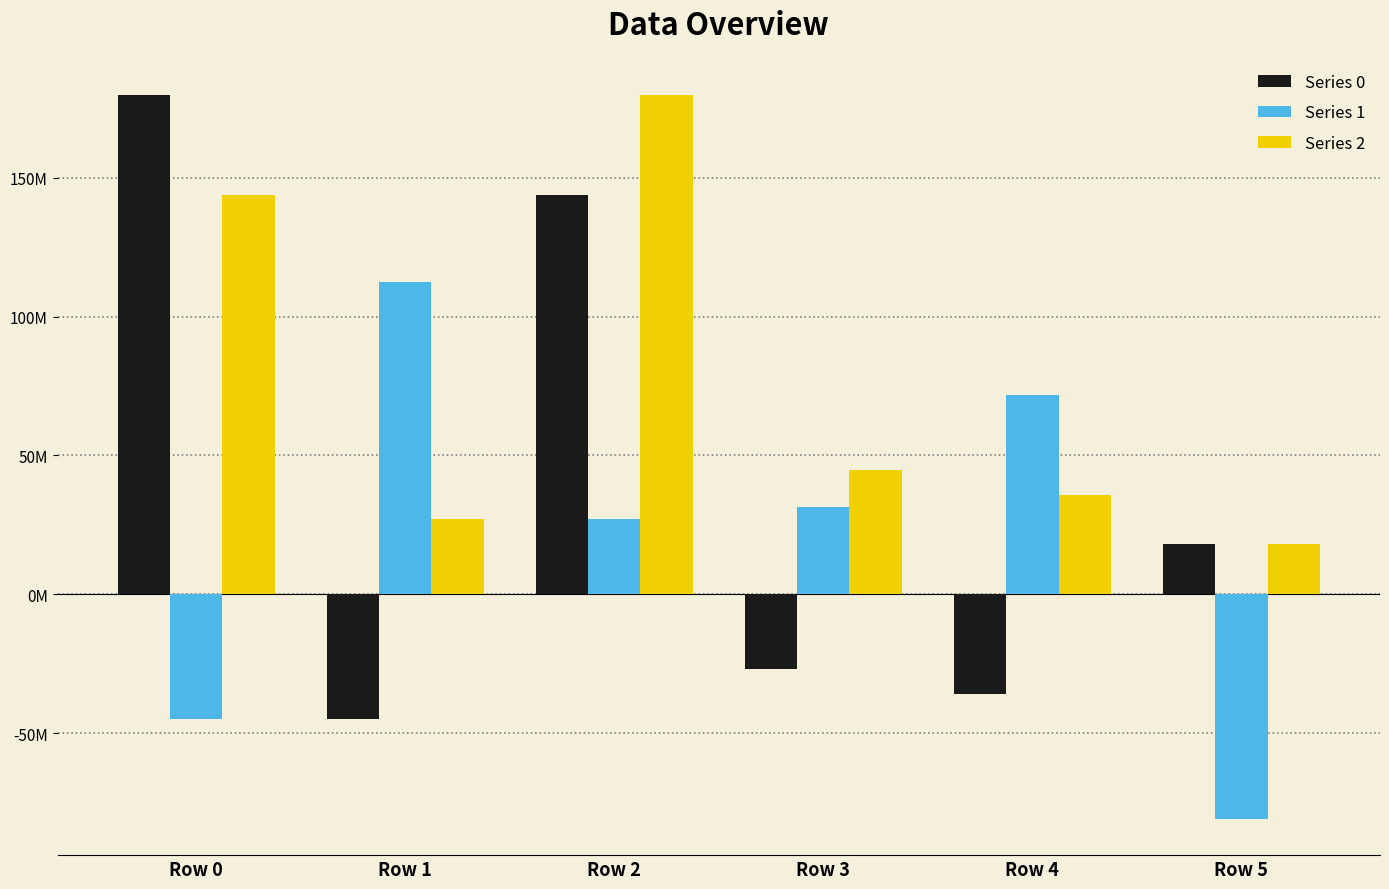

Does the chart contain stacked bars?

No